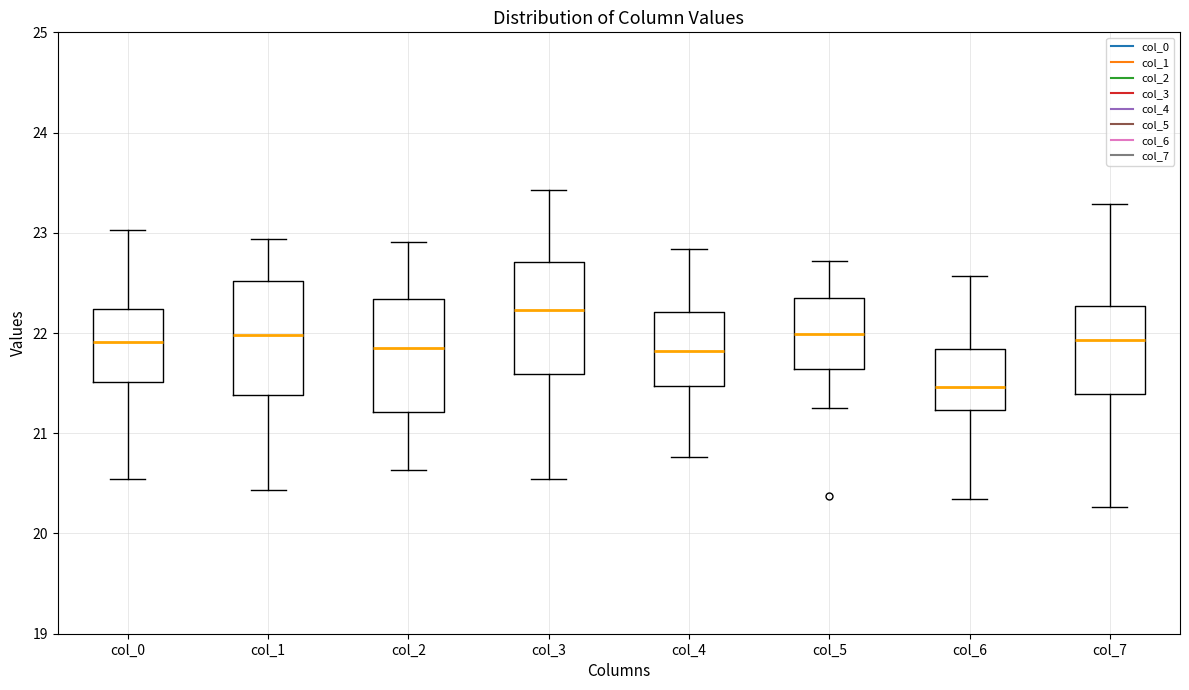

Which box has the lowest median line?

col_6